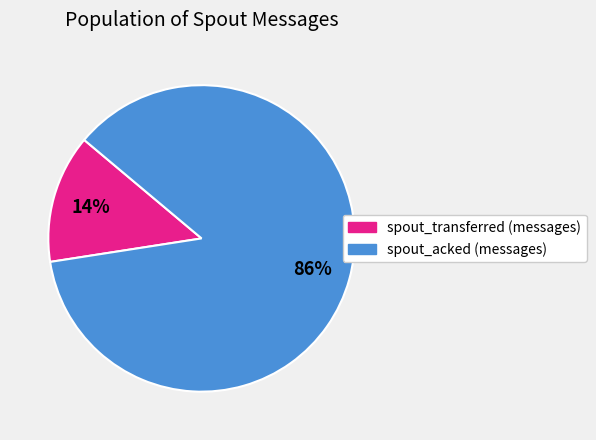

What is the largest slice in the pie chart?

spout_acked (messages)